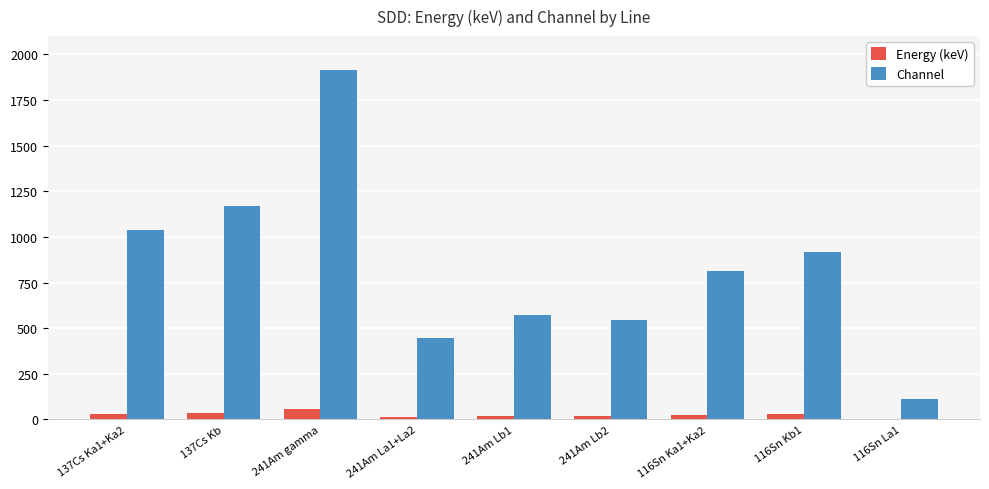

Is it true that Energy (keV) equals 59.5 at 241Am gamma?

True